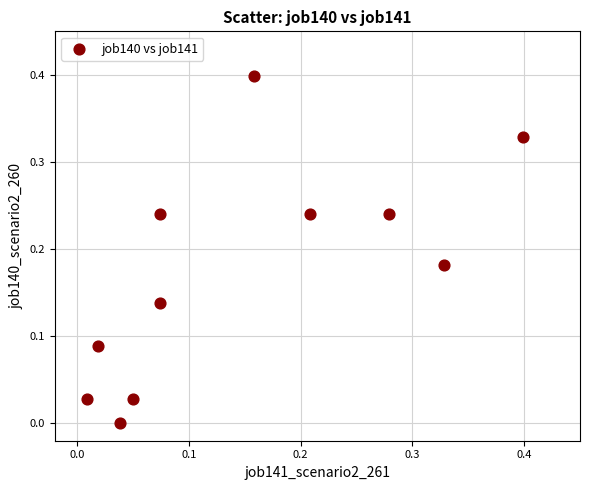

What is the range of X values (max minus min)?

0.4